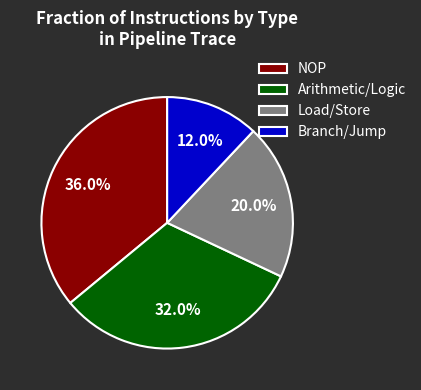

Between Branch/Jump and Arithmetic/Logic, which is larger?

Arithmetic/Logic